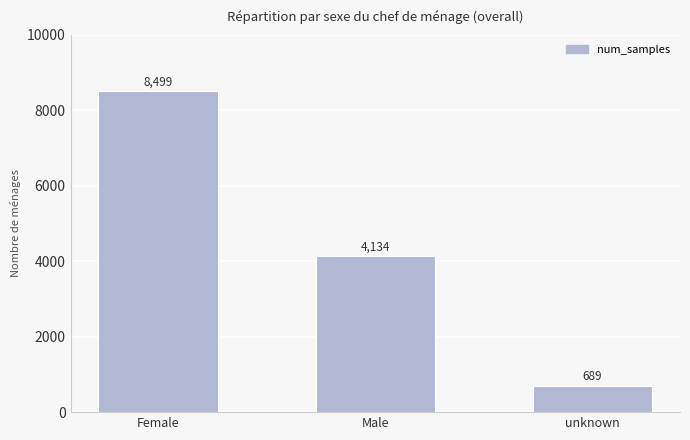

What position from the right is Female?

3